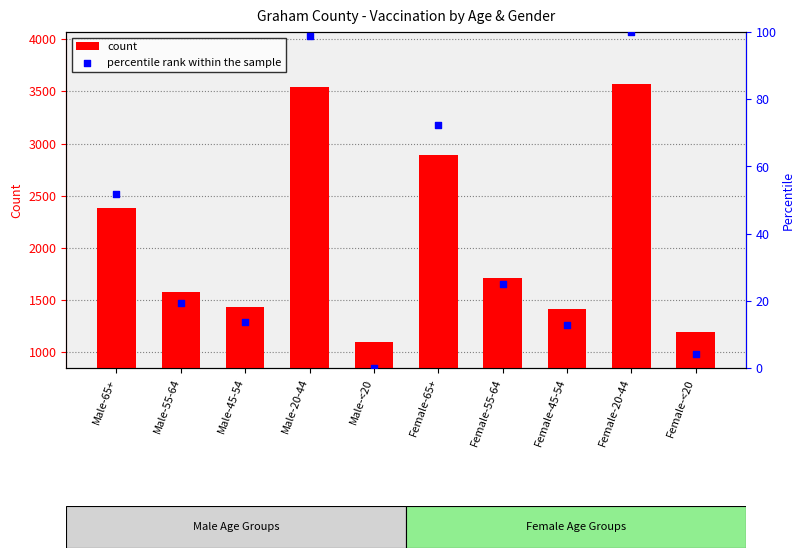

What are all the series names shown in the legend?

count, percentile rank within the sample